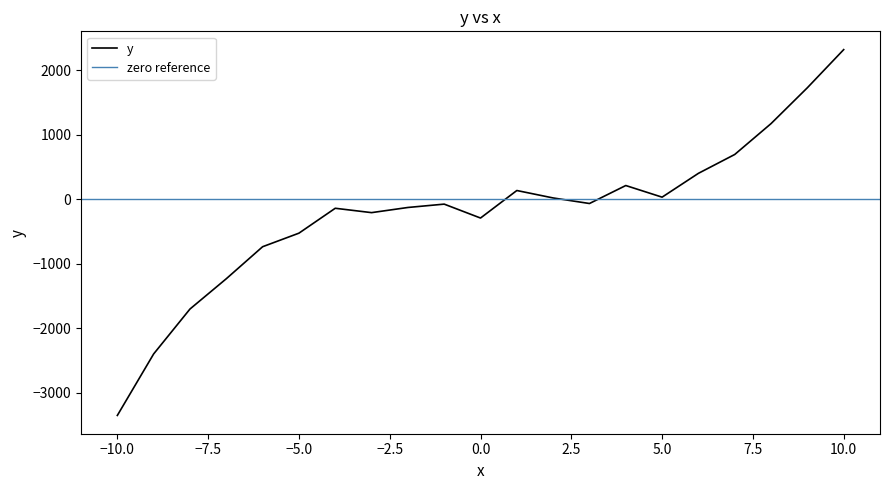

How many lines are shown in the chart?

1